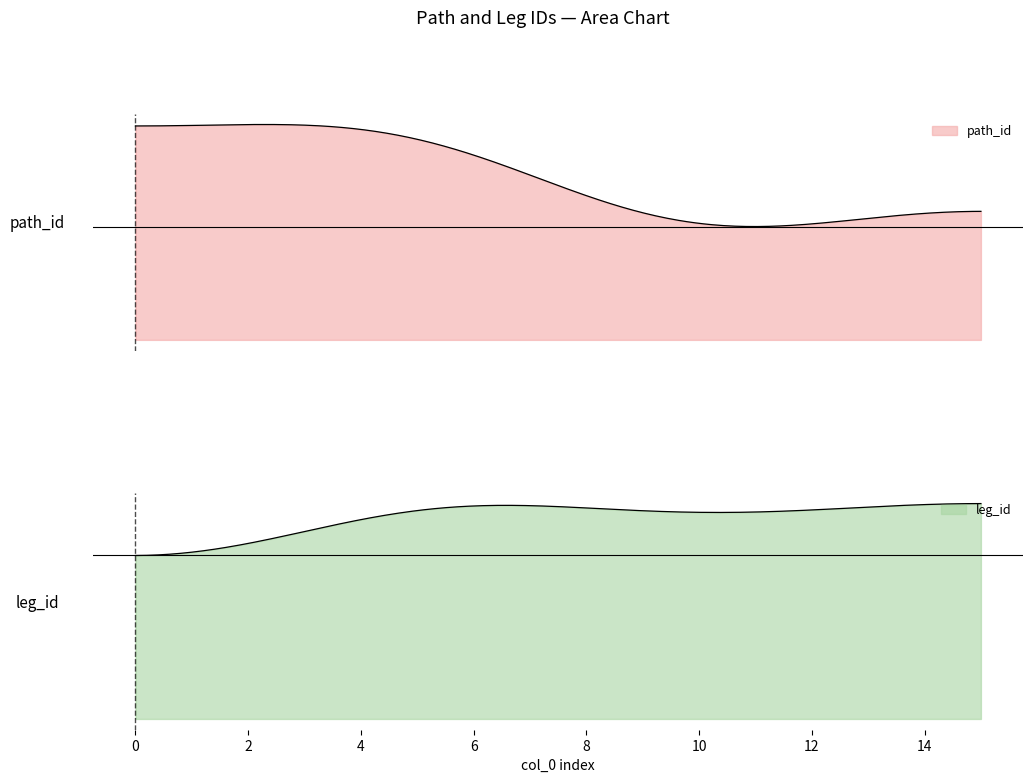

What is the sum of the leg_id values at 5 and 9?

313